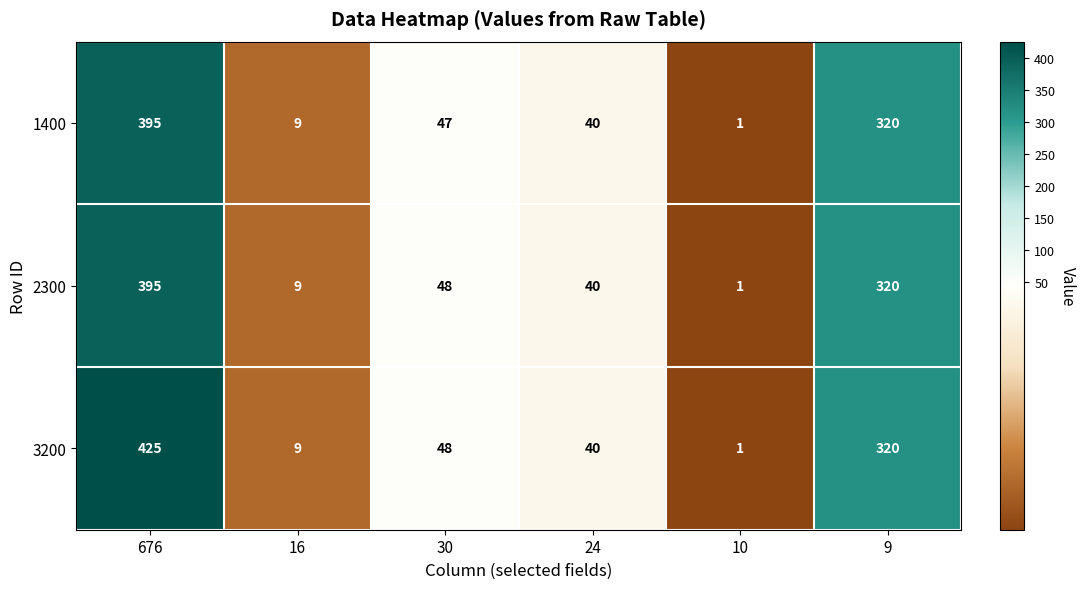

How many data points does each series have?

6